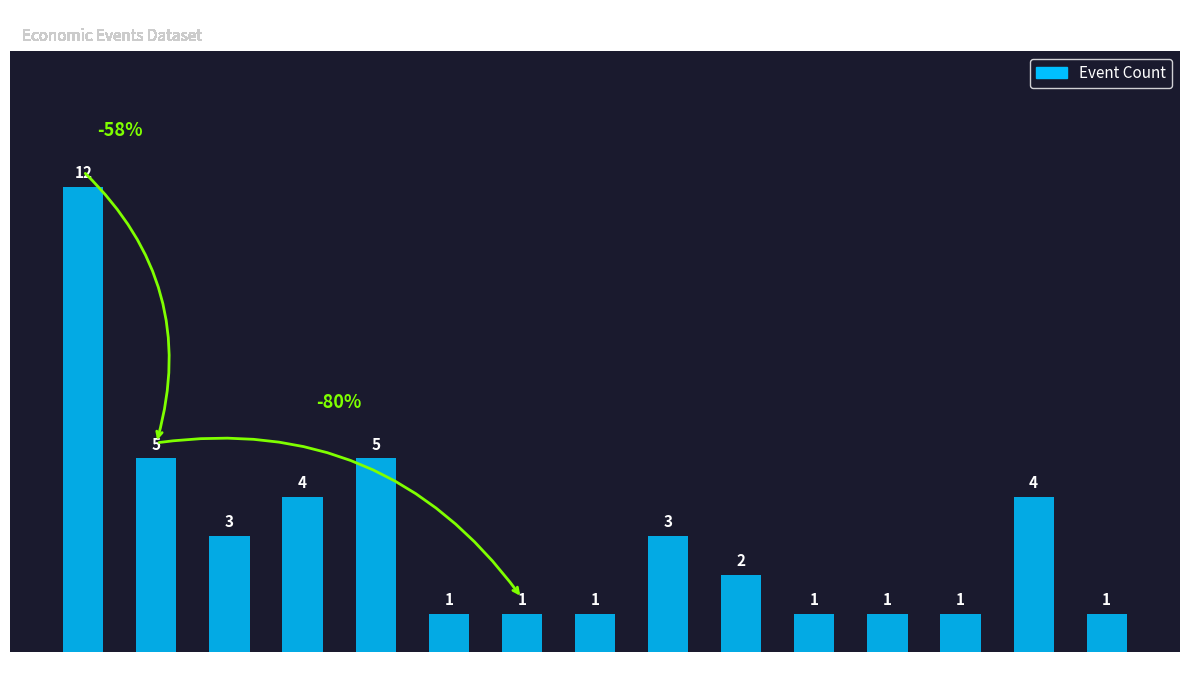

How many data points are less than 2?

7